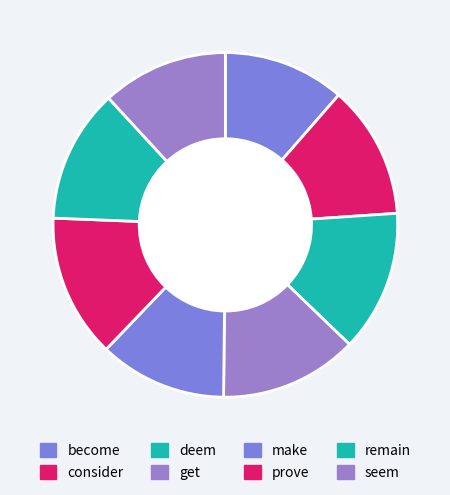

Does any single category account for the majority?

No